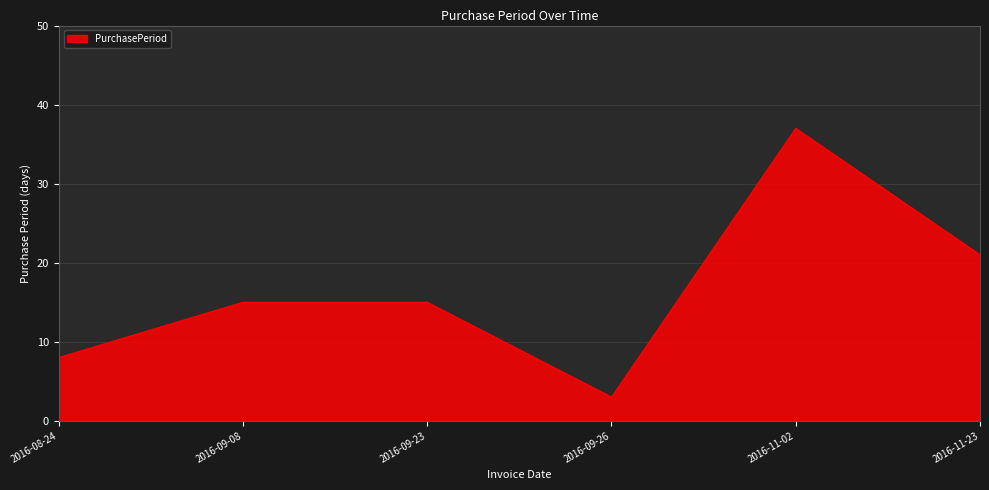

Where is the data nearest to the value 20?

2016-11-23